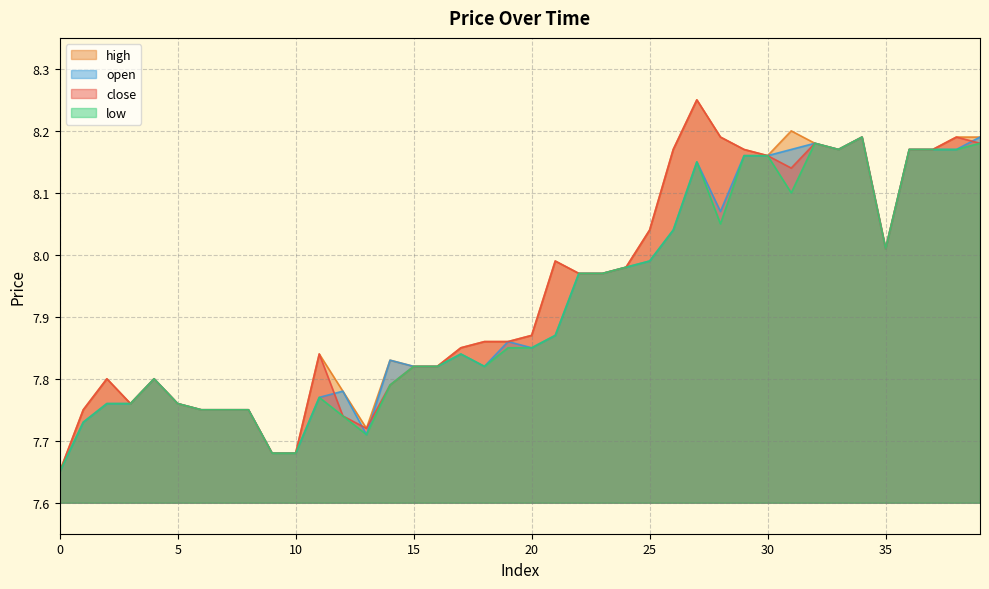

What are all the series names shown in the legend?

high, open, close, low